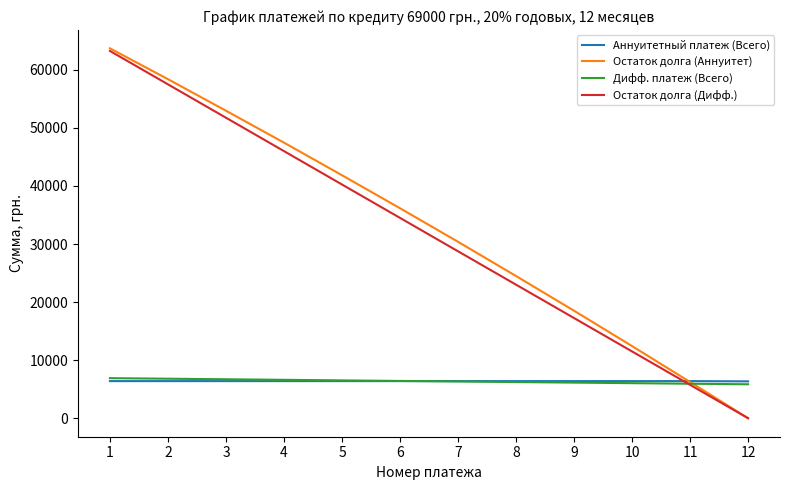

What is the sum of all Остаток долга (Дифф.) values?

379500.0